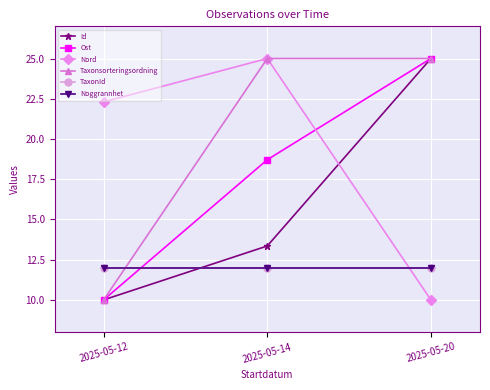

Reading left to right, list all the values displayed in this chart.

Id: 10.0	13.3	25.0
Ost: 10.0	18.7	25.0
Nord: 22.3	25.0	10.0
Taxonsorteringsordning: 10.0	25.0	25.0
TaxonId: 12.0	12.0	12.0
Noggrannhet: 12.0	12.0	12.0